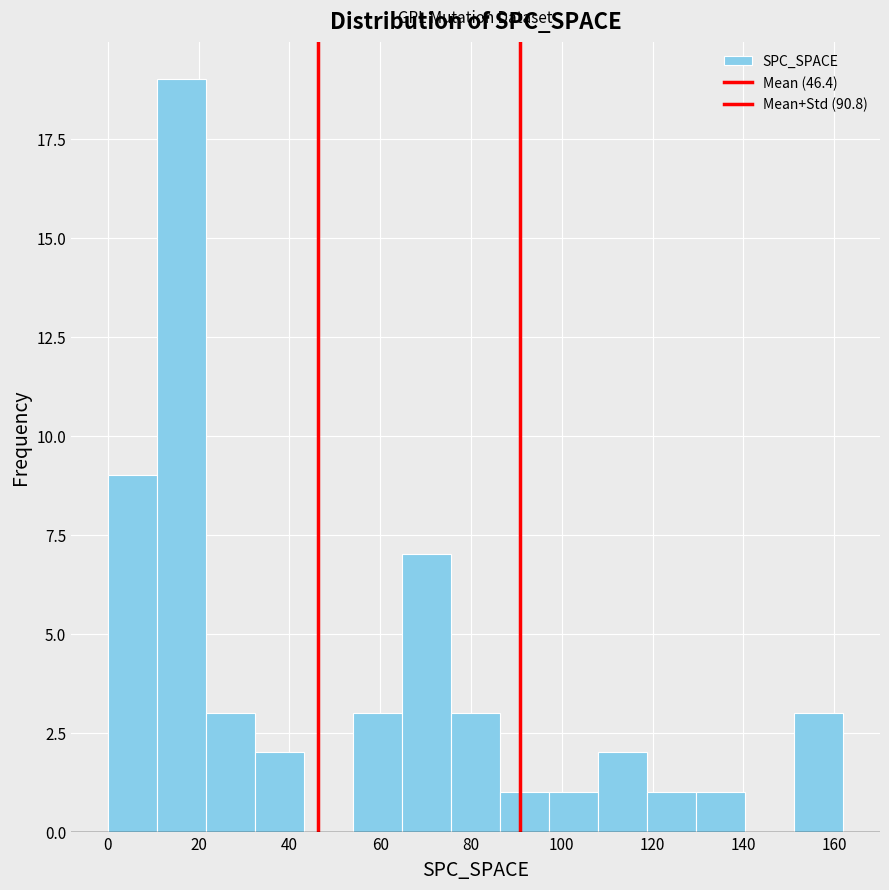

Reading left to right, transcribe this chart: for each bar, give the range it covers on the x-axis and its height. Neither the bar edges nor the heights are printed on the chart, so give them approximately, as read against the axes.

0.0 to 10.8: 9
10.8 to 21.6: 19
21.6 to 32.4: 3
32.4 to 43.2: 2
43.2 to 54.0: 0
54.0 to 64.8: 3
64.8 to 75.6: 7
75.6 to 86.4: 3
86.4 to 97.2: 1
97.2 to 108.0: 1
108.0 to 118.8: 2
118.8 to 129.6: 1
129.6 to 140.4: 1
140.4 to 151.2: 0
151.2 to 162.0: 3